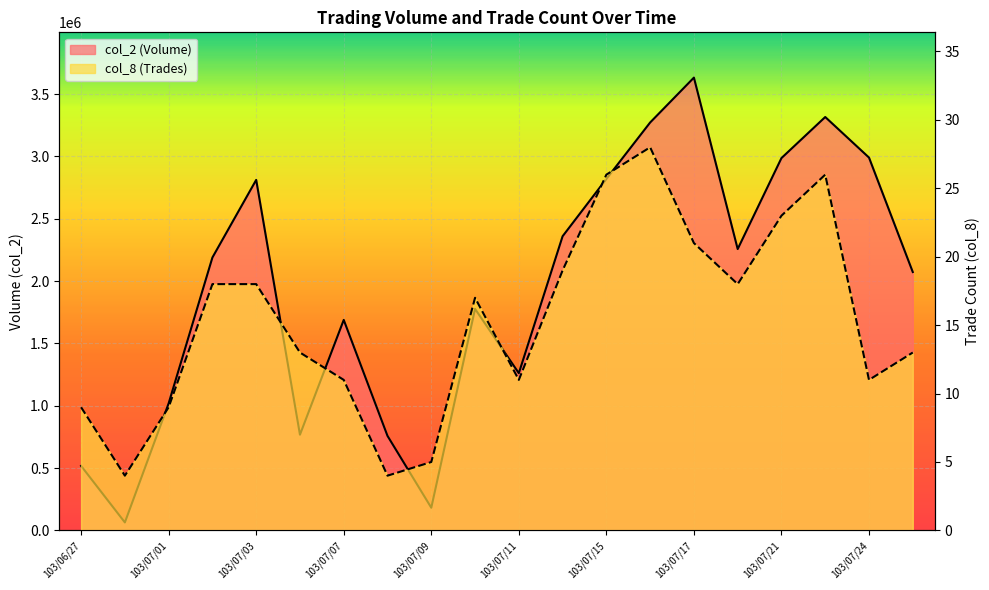

How many lines are shown in the chart?

2